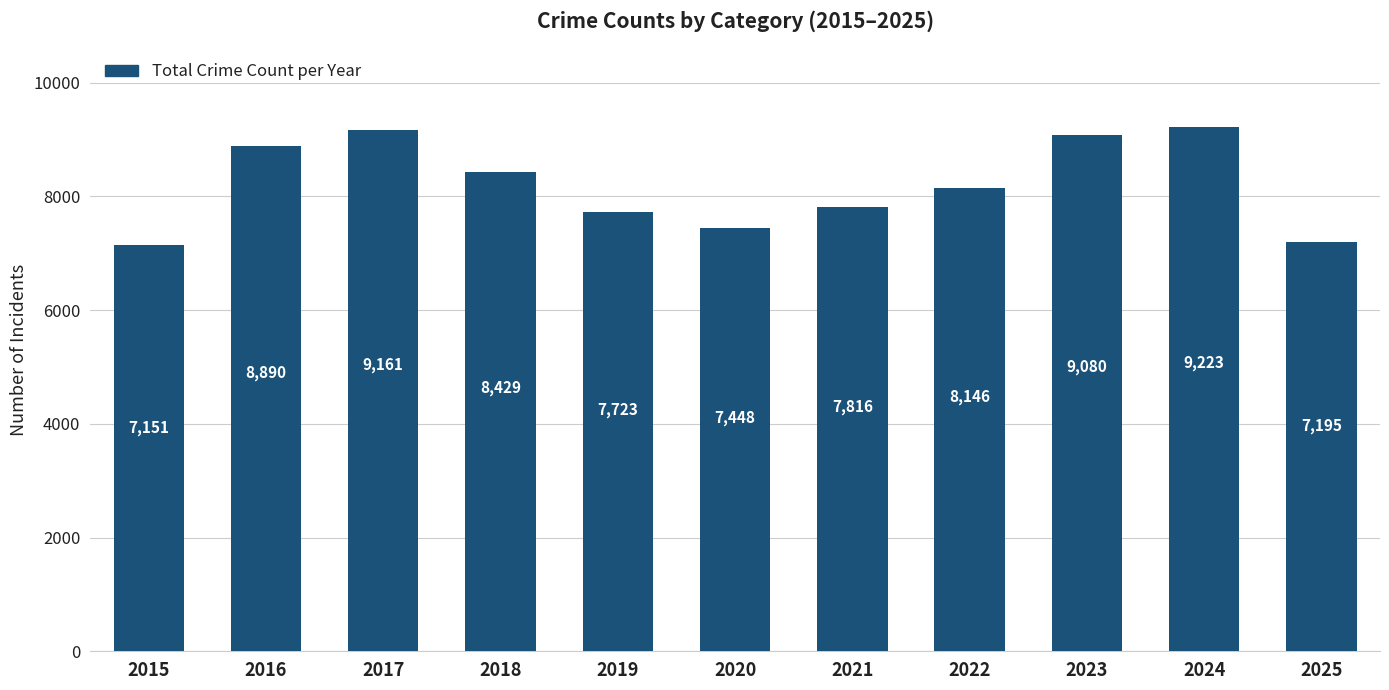

Which label corresponds to the largest value in the chart?

2024